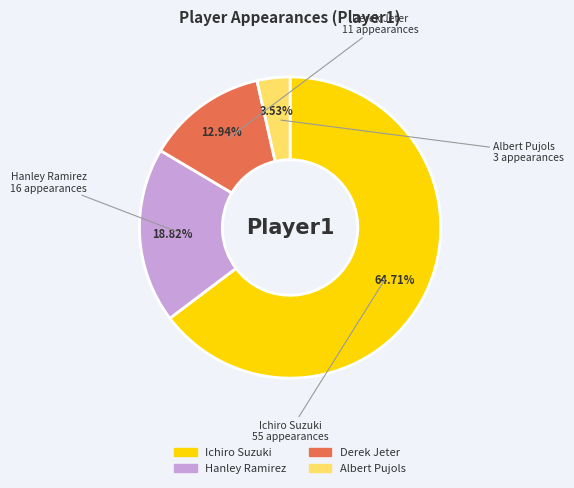

How many segments does this pie chart have?

4